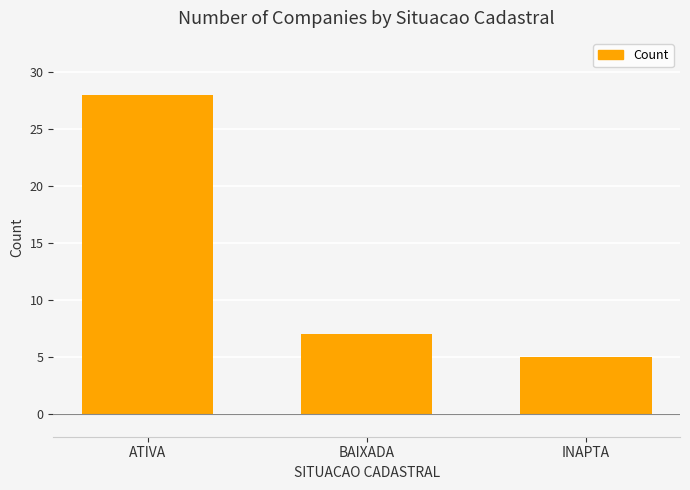

Where does the data first go above 7?

ATIVA